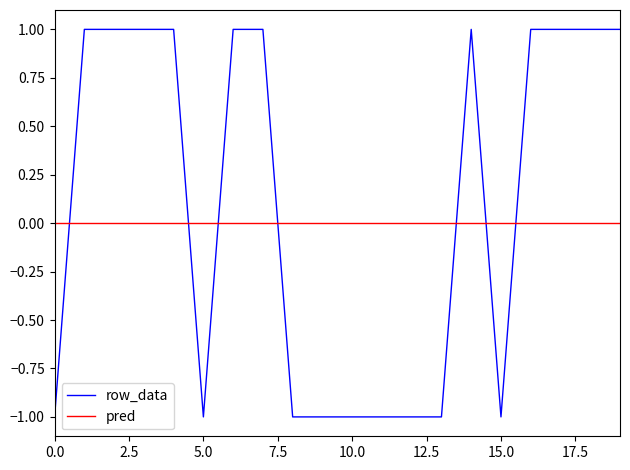

Which series has the largest total across all categories?

row_data